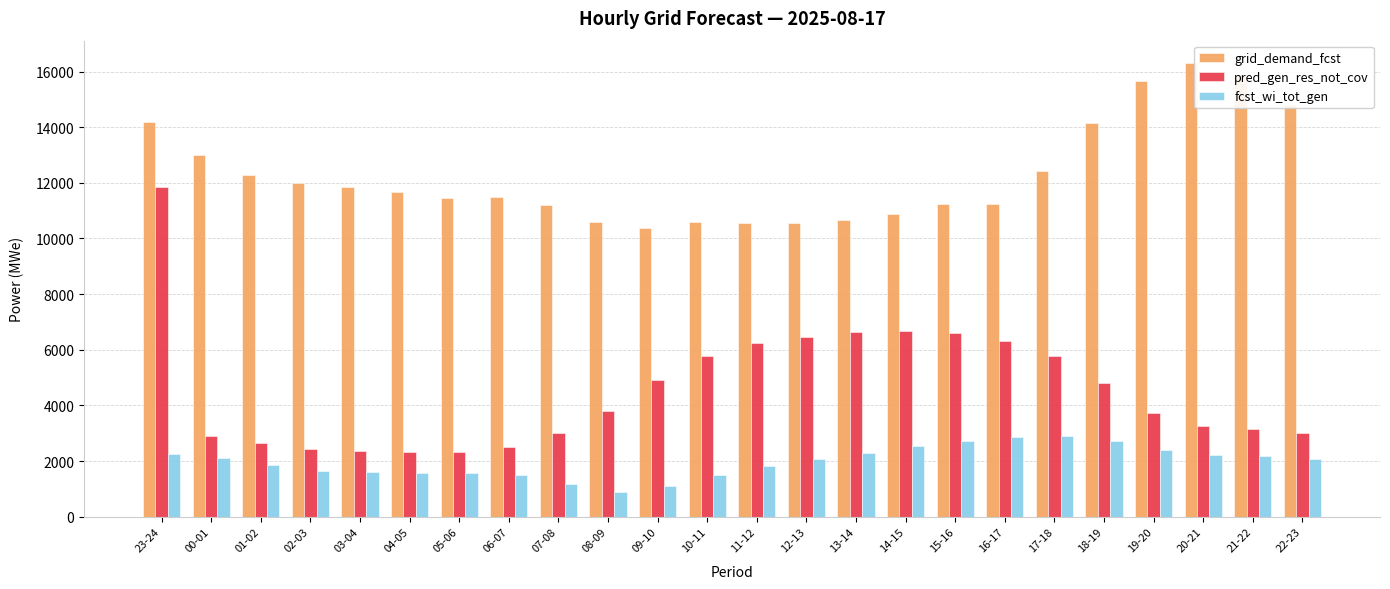

What position from the right is 13-14?

10